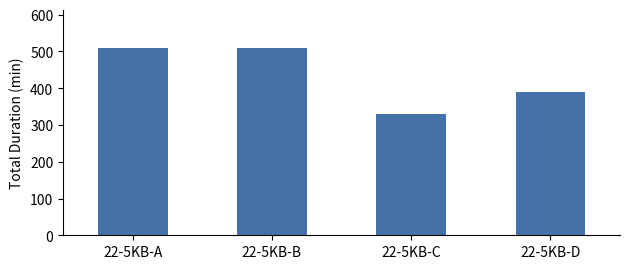

What is the change in value from 22-5KB-C to 22-5KB-D?

+60